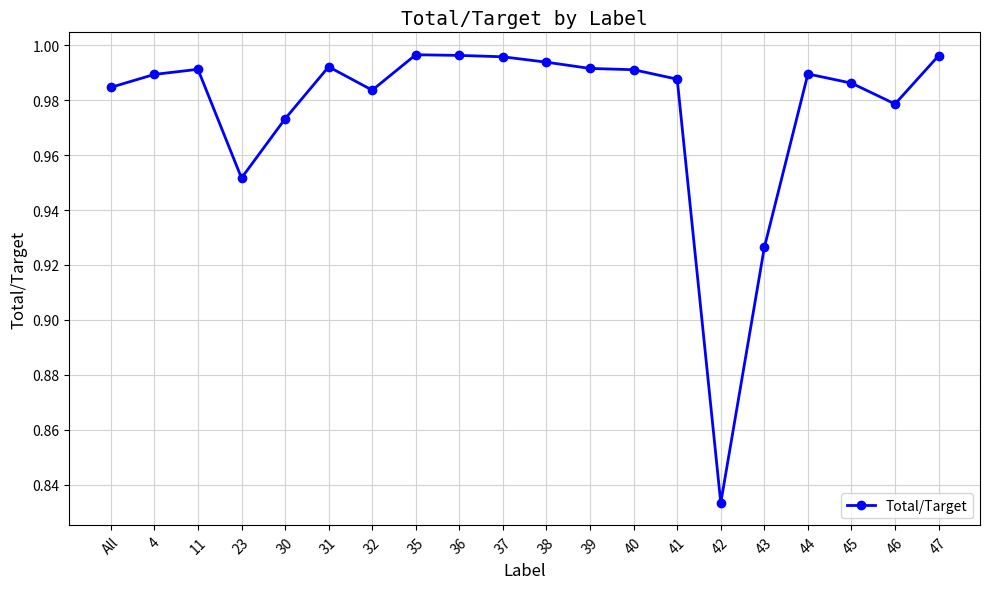

Where is the first local minimum?

23